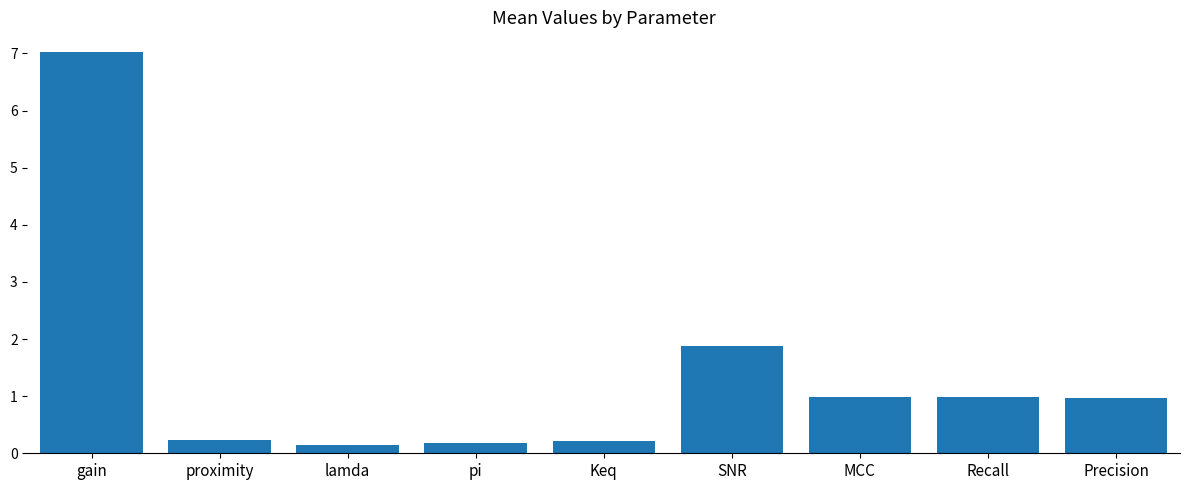

Reading left to right, list all the values displayed in this chart.

7.0	0.2	0.1	0.2	0.2	1.9	1.0	1.0	1.0